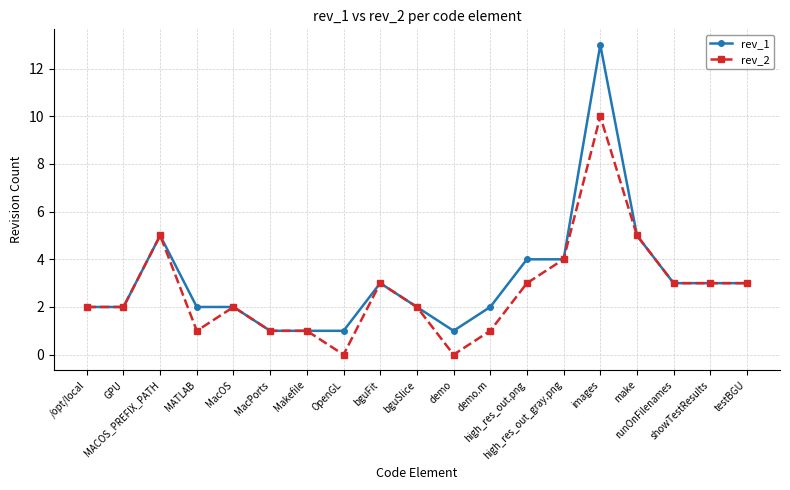

What is the difference between the rev_1 values at testBGU and images?

10